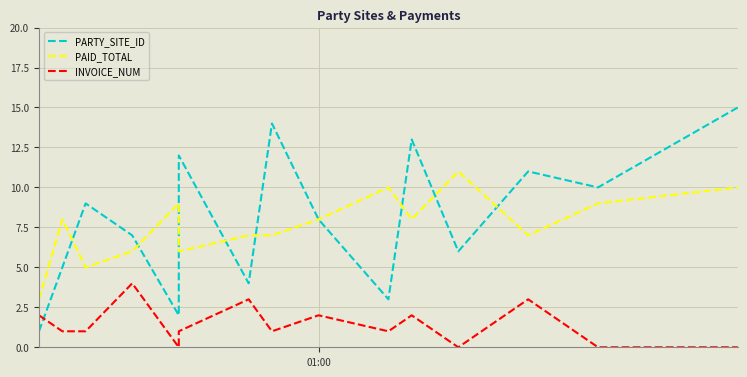

Rank the series at 01:00 from highest to lowest value.

PARTY_SITE_ID, PAID_TOTAL, INVOICE_NUM